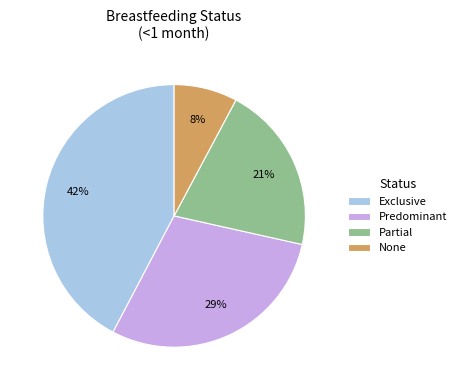

To the nearest percent, what percentage of the pie is None?

8%